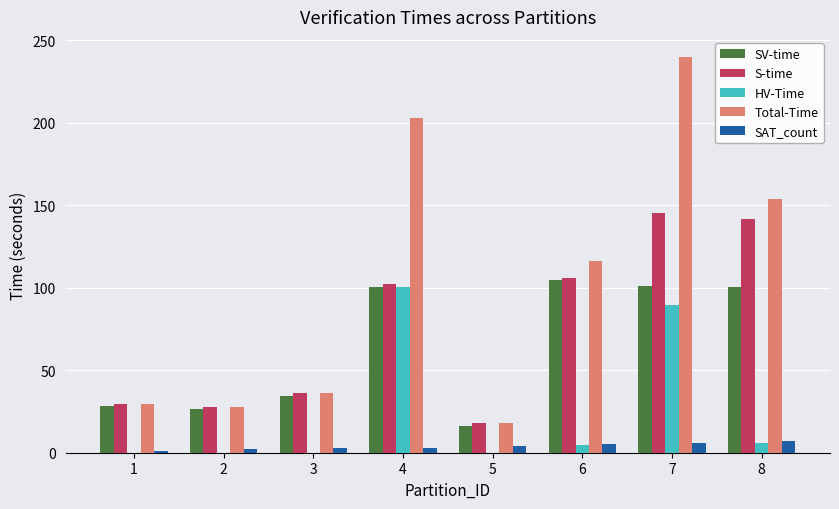

Count the number of categories in the chart.

8